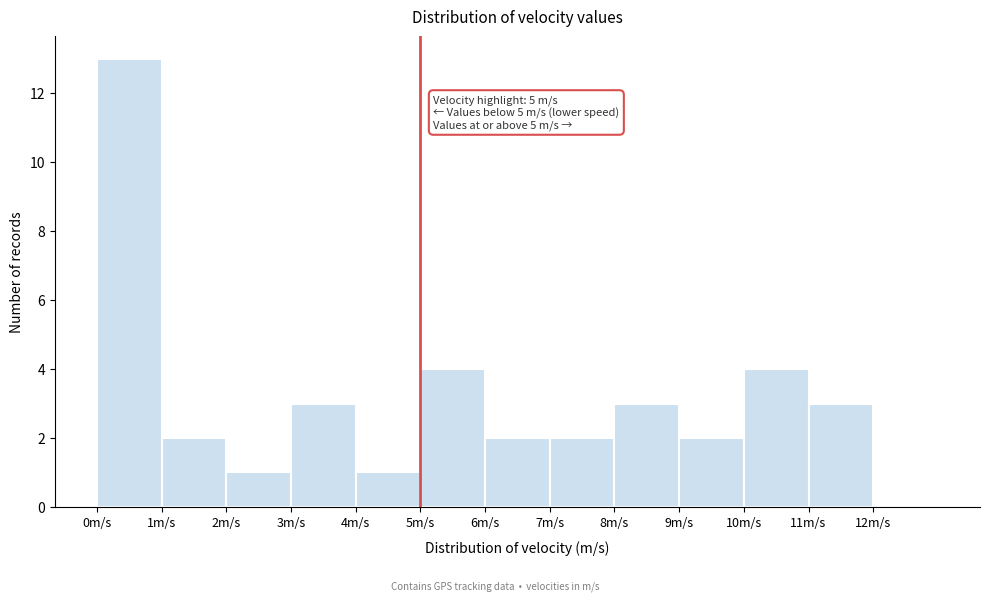

Over which range of the x-axis is the bar tallest?

0 to 1